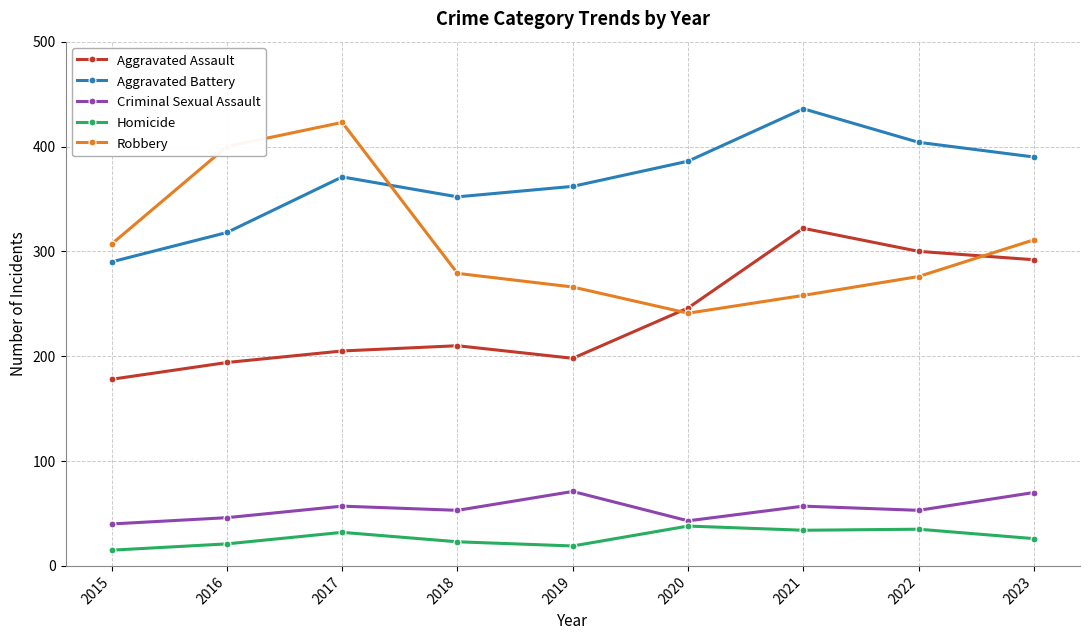

What is the difference between the highest and lowest values at 2023?

364